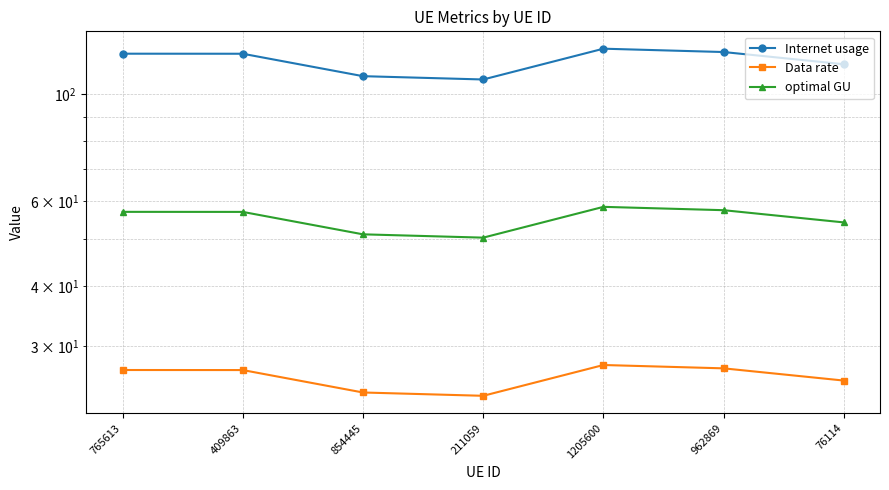

The value of Internet usage at 854445 is 63.9. True or false?

False